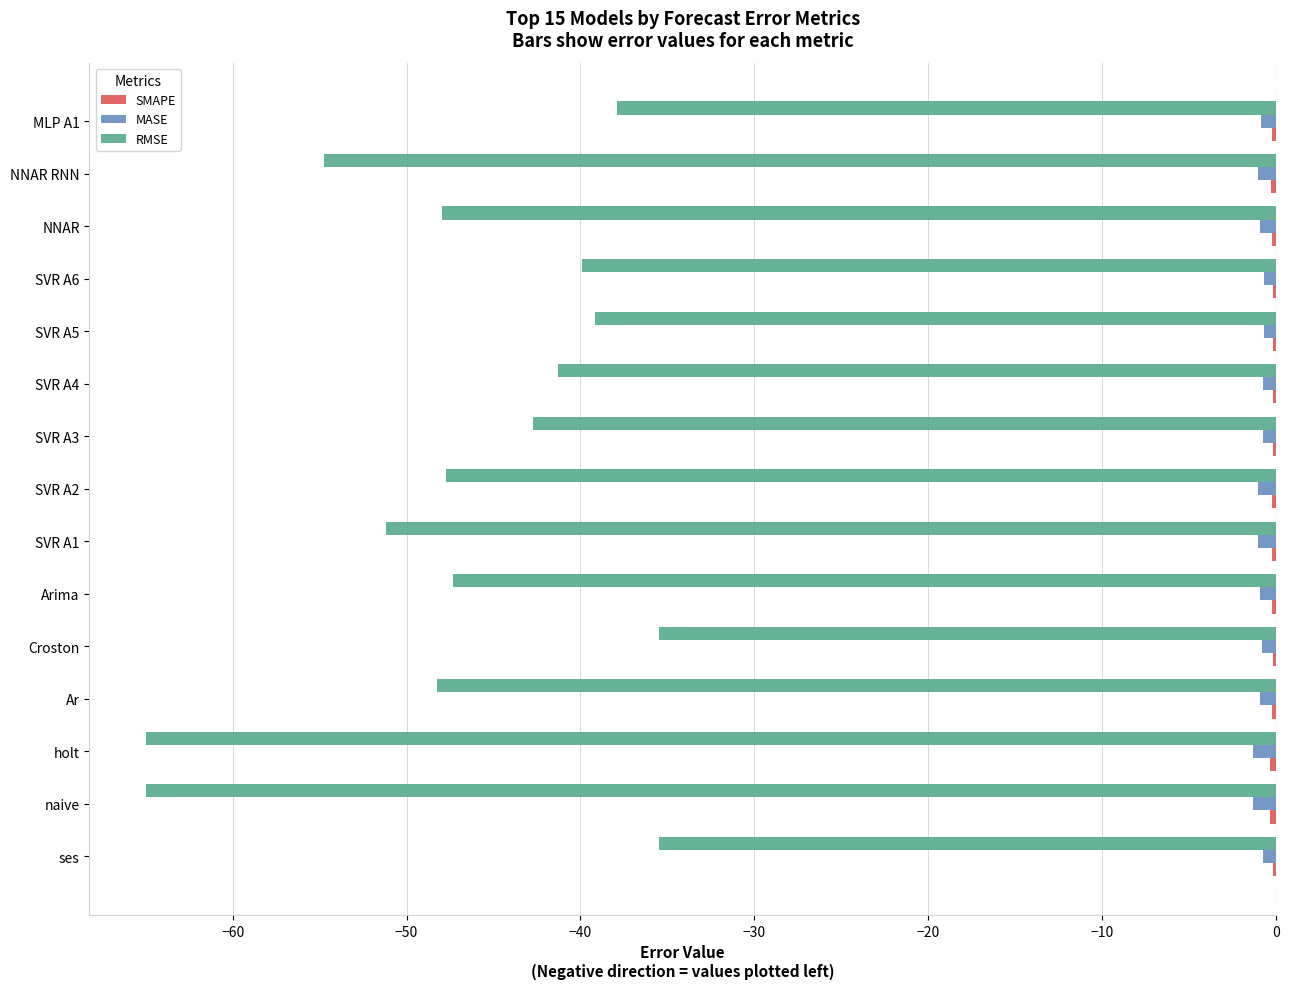

What is the sum of all RMSE values?

-699.2